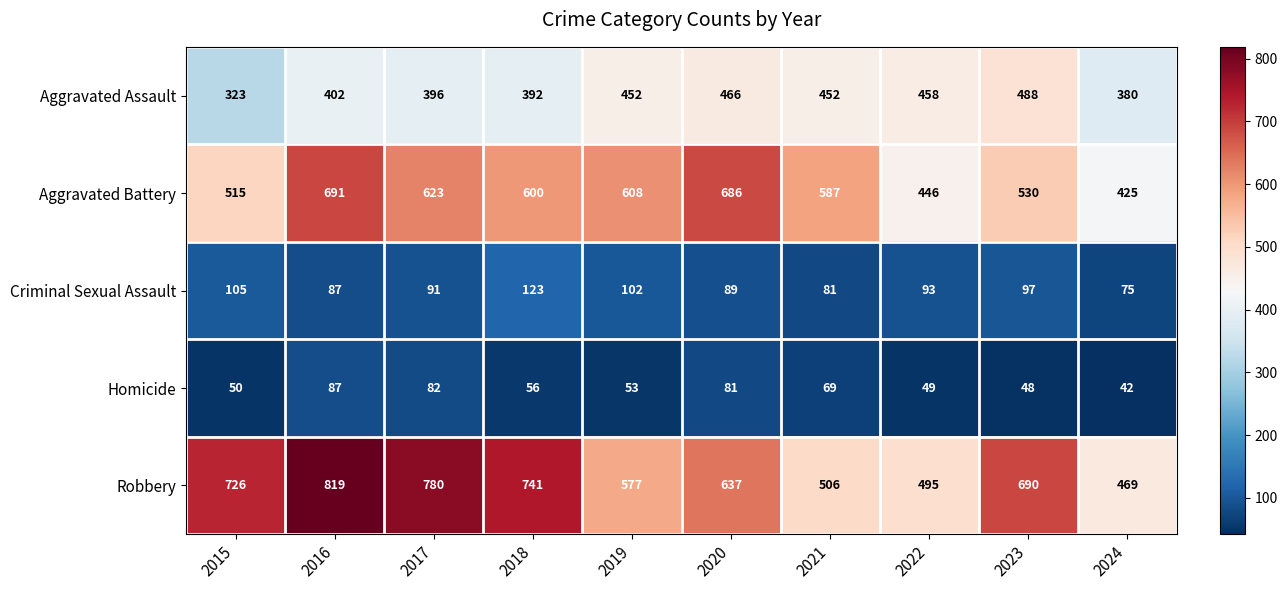

Which series has the widest spread of values?

Robbery